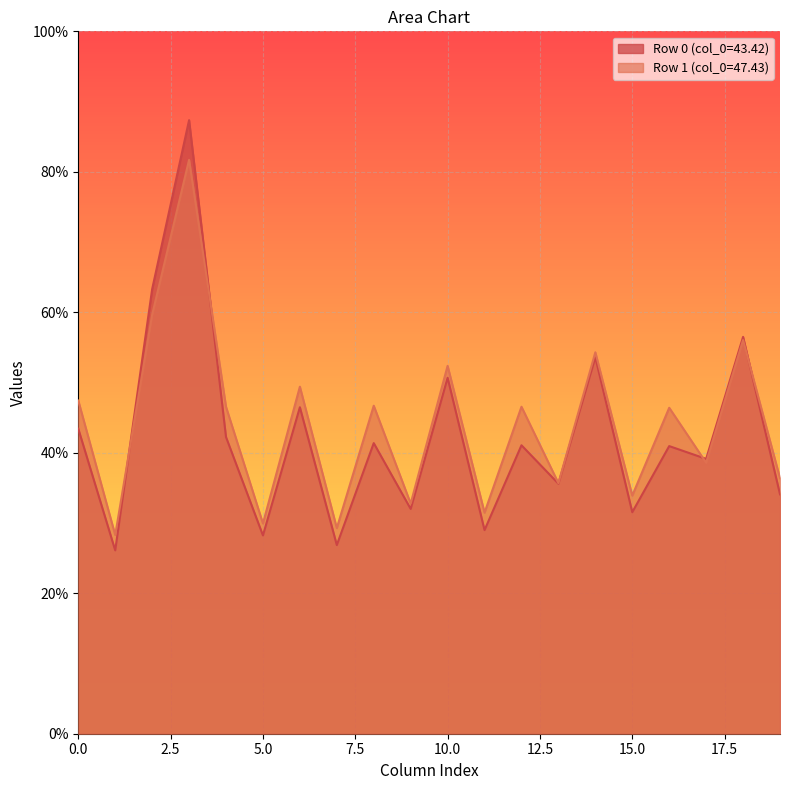

List the series in order of their peak value, highest first.

Row 0 (col_0=43.42), Row 1 (col_0=47.43)